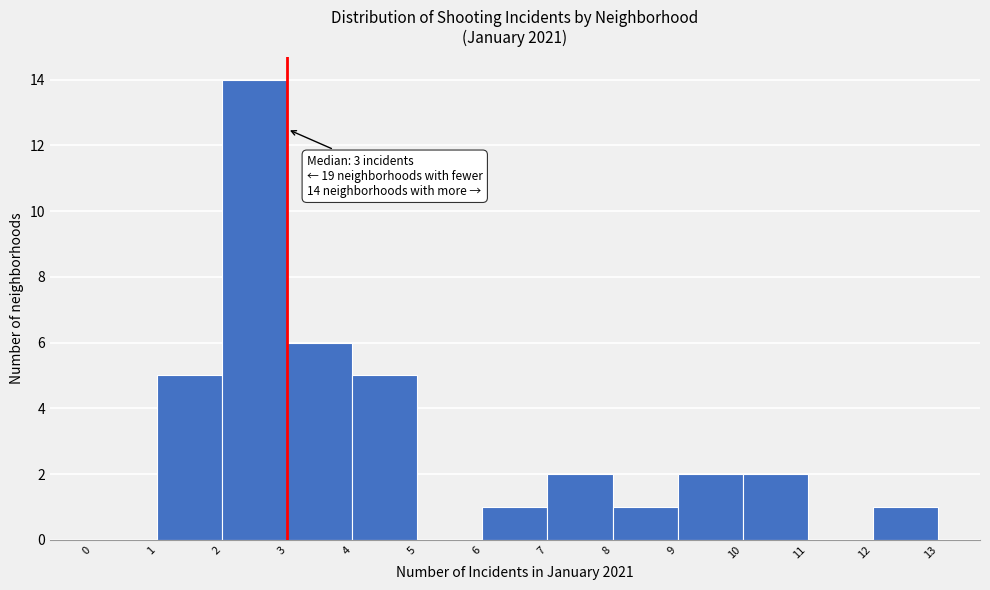

Over which range of the x-axis is the bar tallest?

2 to 3